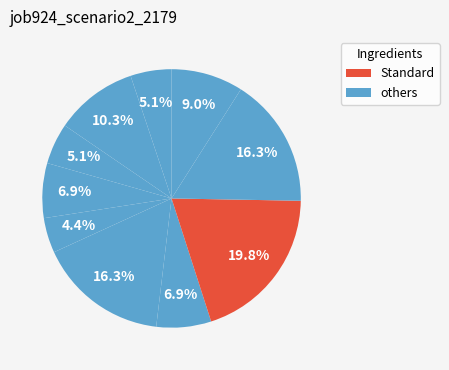

Is there any slice that represents more than half of the pie?

No